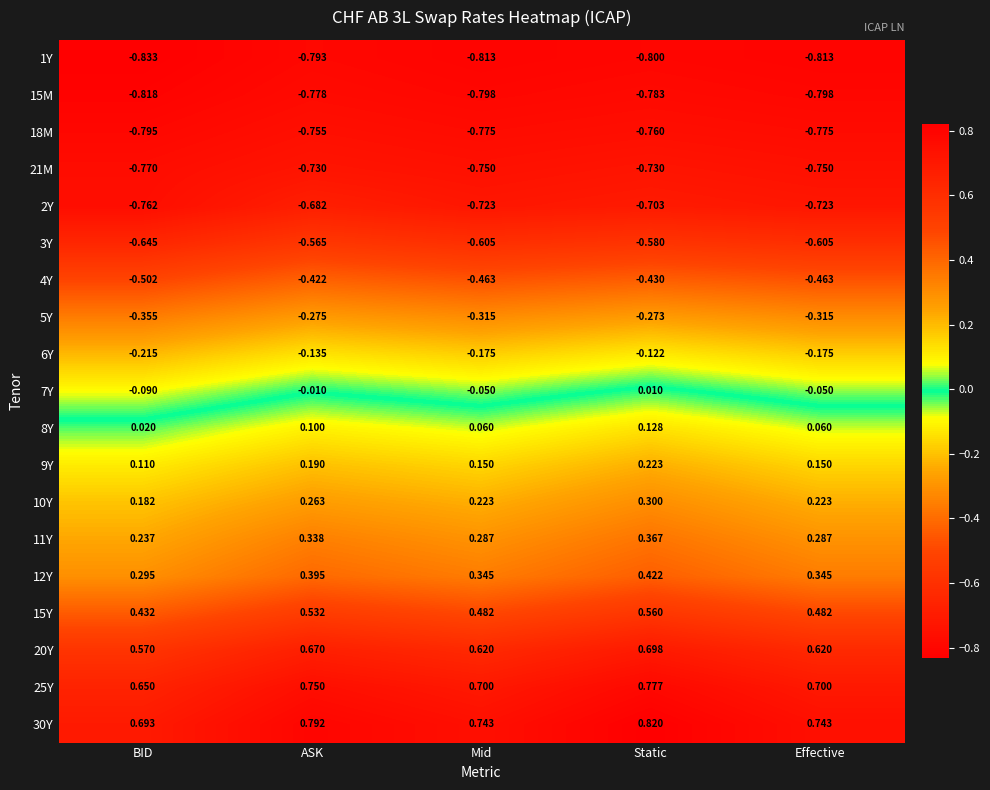

What is the spread (max minus min) of values at Effective?

1.6